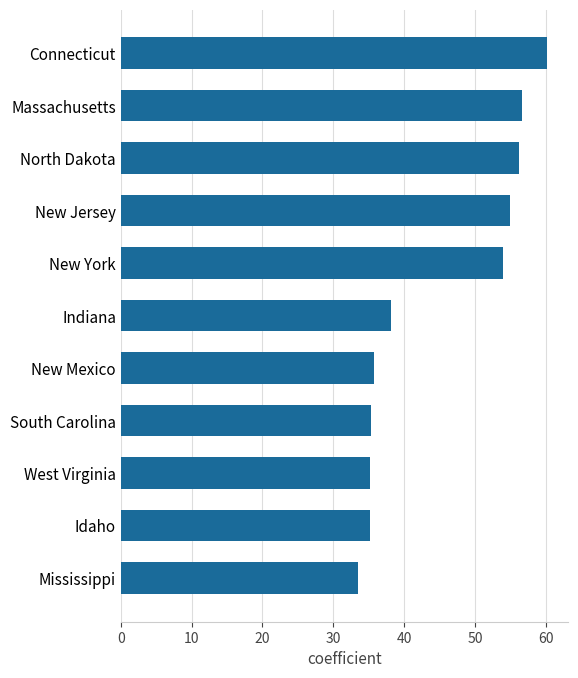

Which label corresponds to the smallest value in the chart?

Mississippi